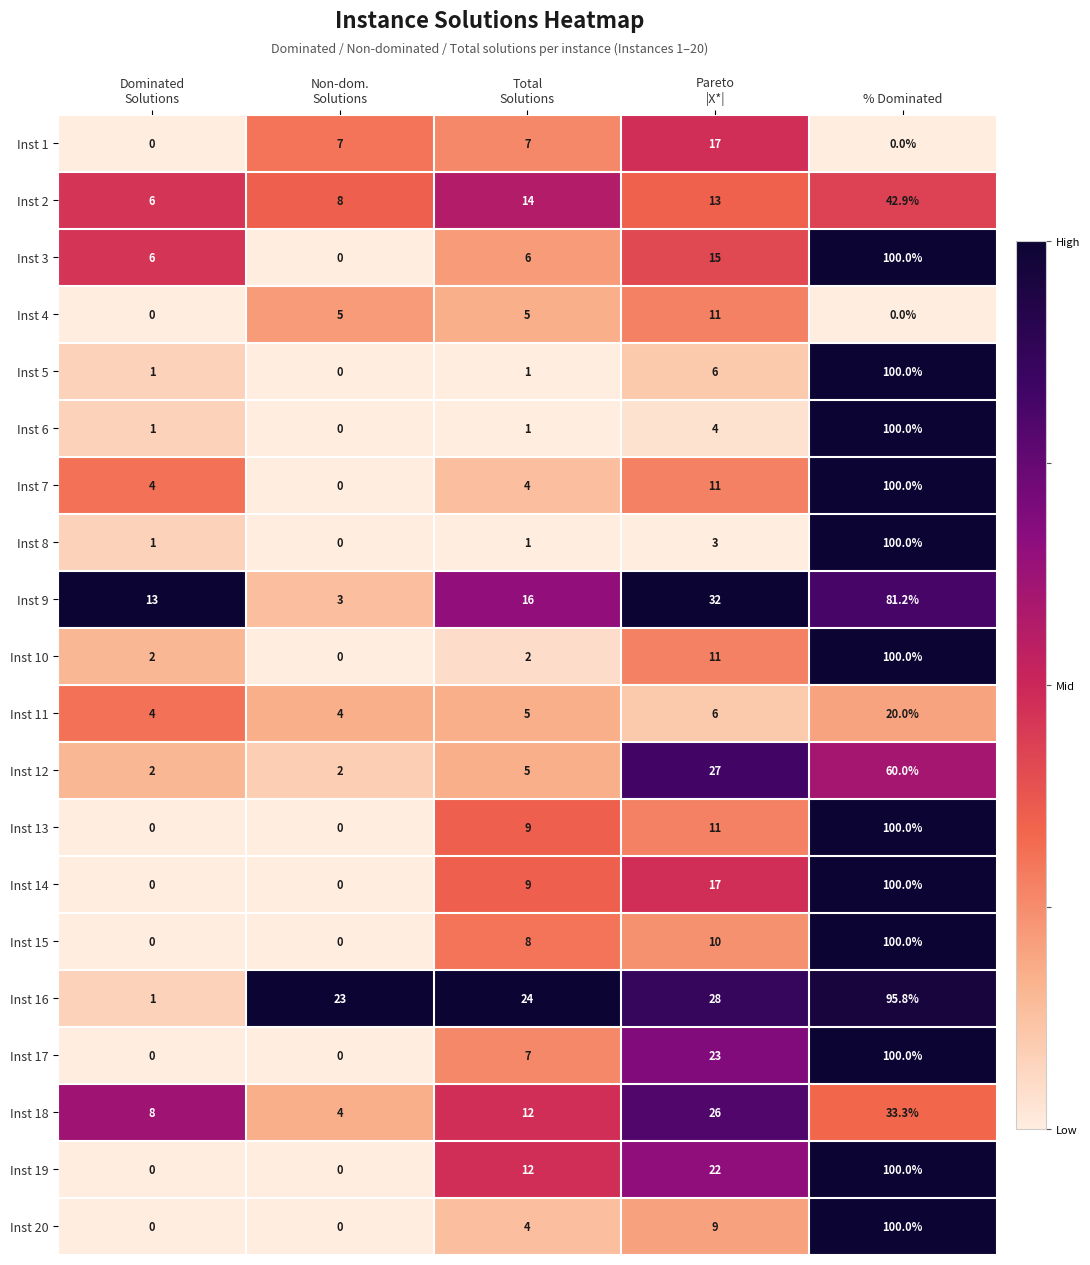

What is the sum of all Inst 12 values?

96.0